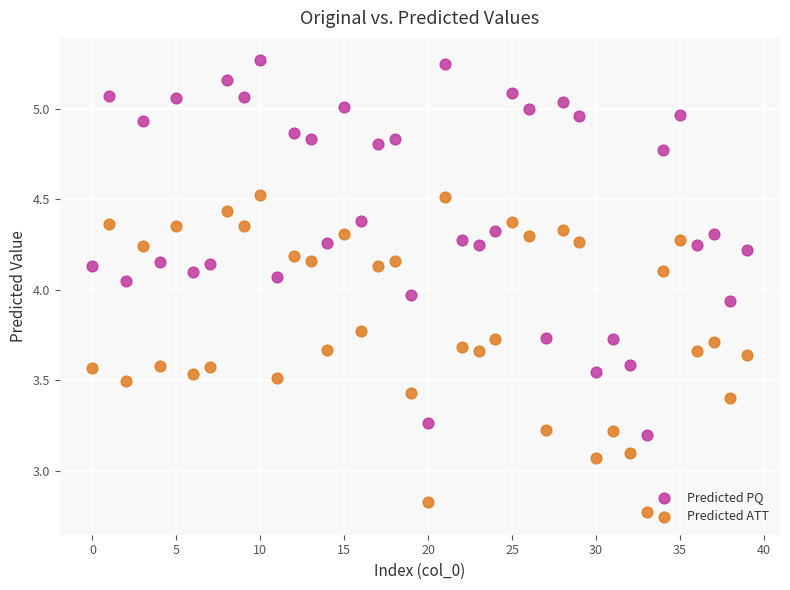

Which series reaches the minimum Y coordinate?

Predicted ATT